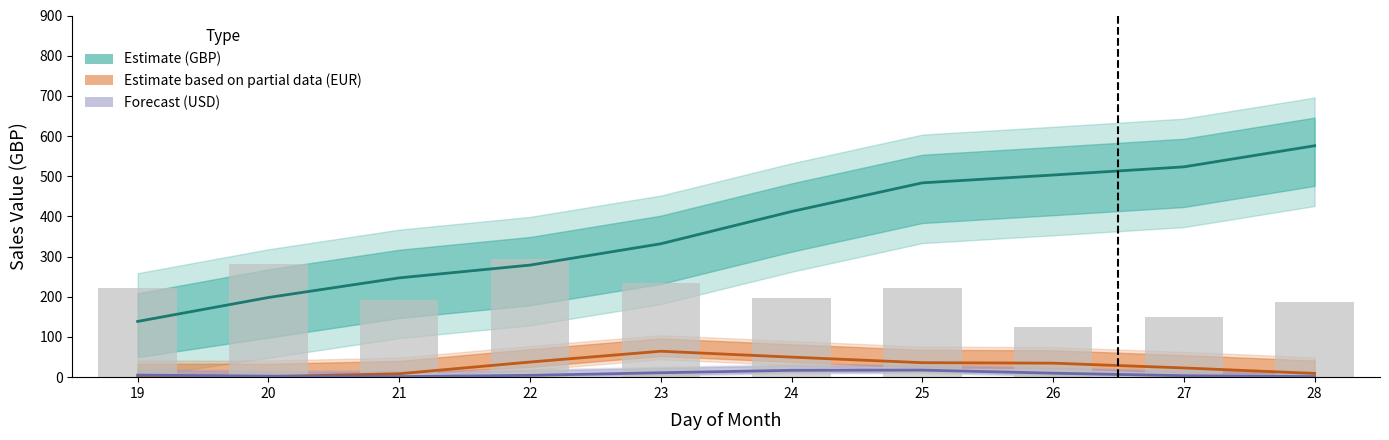

Reading left to right, transcribe all the data shown in this chart.

19=222	20=282	21=192	22=294	23=234	24=198	25=222	26=126	27=150	28=186